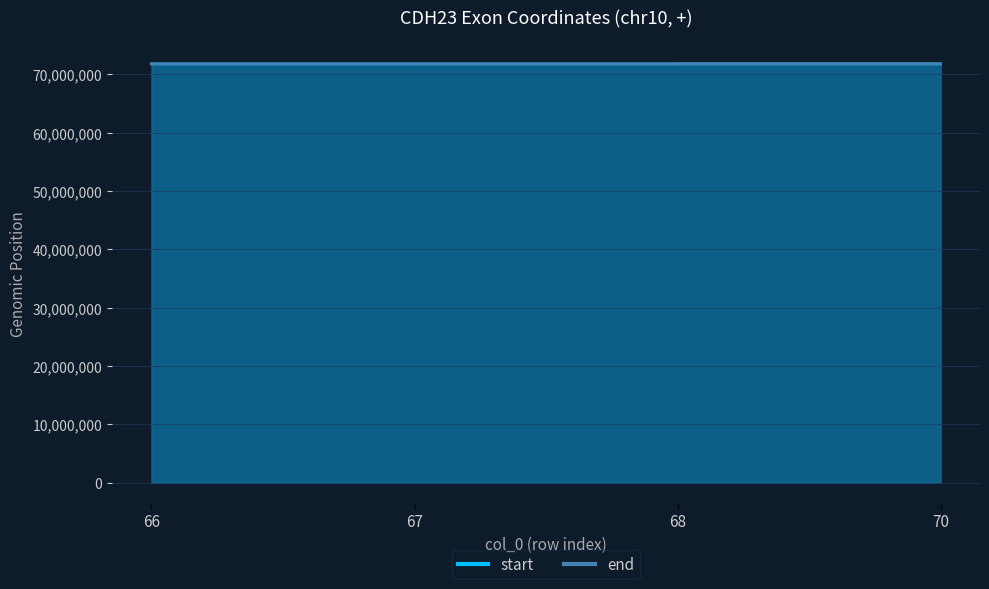

True or false: start and end intersect in this chart.

False